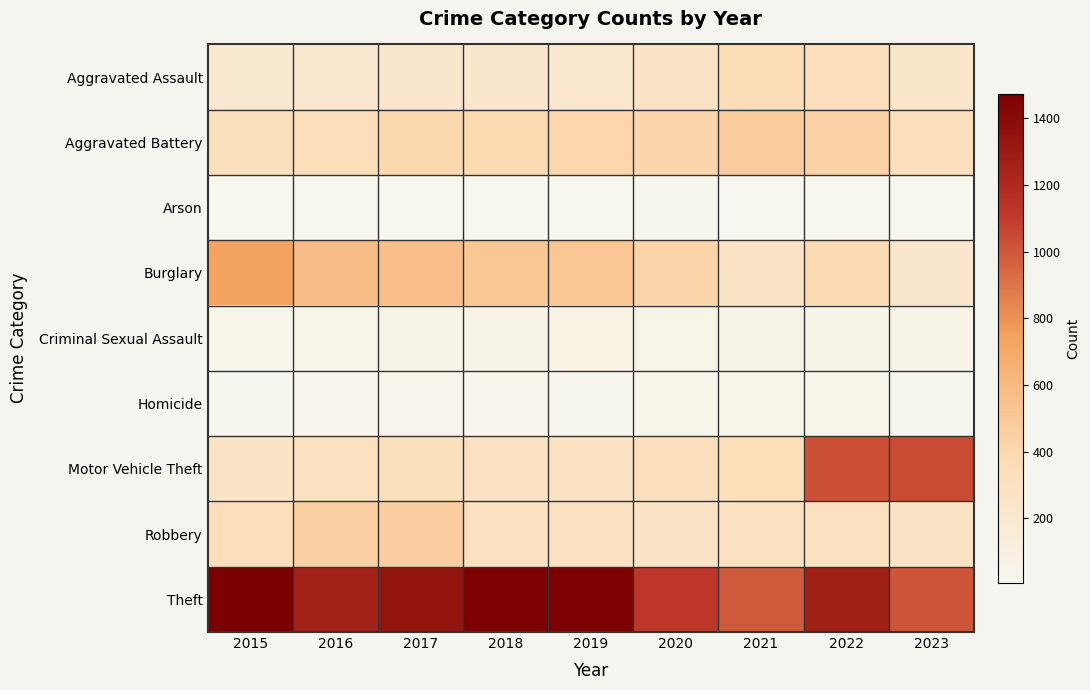

Which series changed the most between 2020 and 2023?

Motor Vehicle Theft